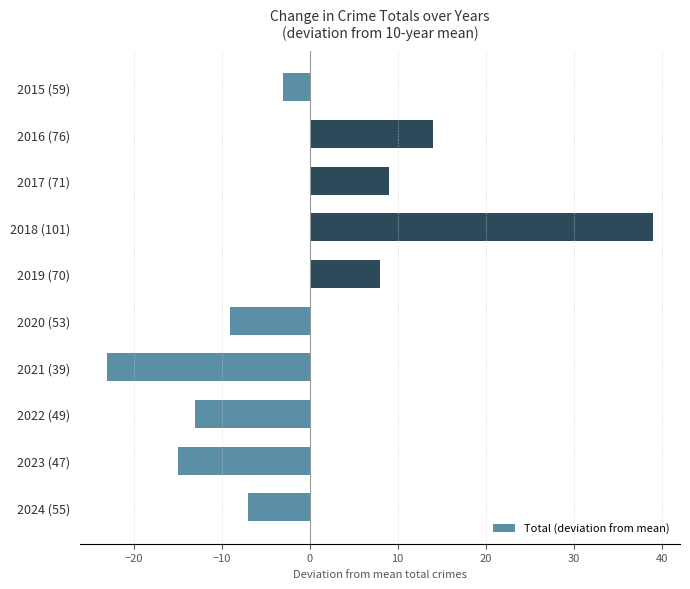

What is the value of the 10th bar from the top?

-7